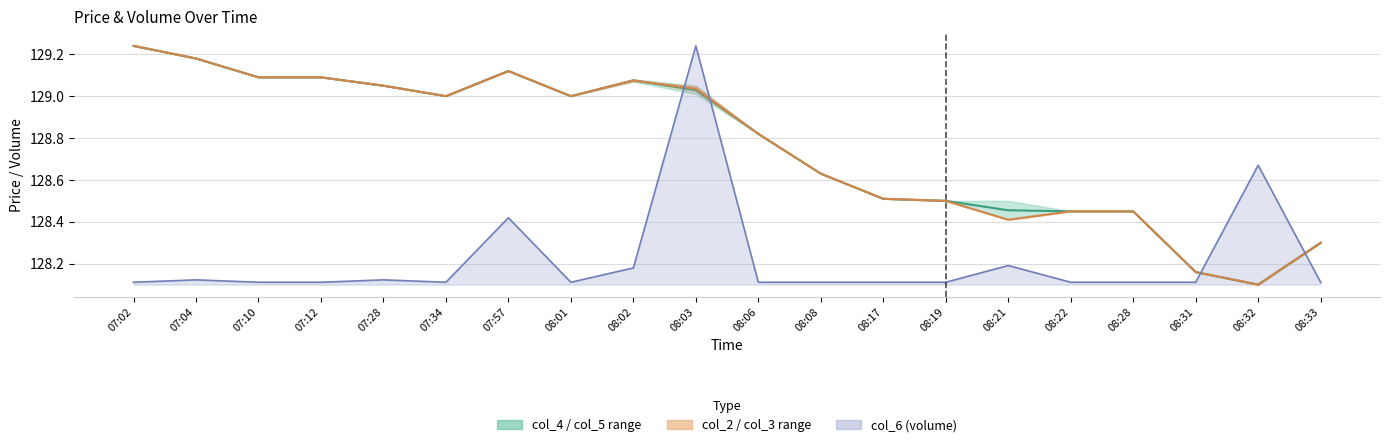

Reading right to left, transcribe all the data shown in this chart.

col_4 midline: 08:33=128.3	08:32=128.1	08:31=128.2	08:28=128.4	08:22=128.4	08:21=128.5	08:19=128.5	08:17=128.5	08:08=128.6	08:06=128.8	08:03=129.0	08:02=129.1	08:01=129.0	07:57=129.1	07:34=129.0	07:28=129.1	07:12=129.1	07:10=129.1	07:04=129.2	07:02=129.2
col_2 midline: 08:33=128.3	08:32=128.1	08:31=128.2	08:28=128.4	08:22=128.4	08:21=128.4	08:19=128.5	08:17=128.5	08:08=128.6	08:06=128.8	08:03=129.0	08:02=129.1	08:01=129.0	07:57=129.1	07:34=129.0	07:28=129.1	07:12=129.1	07:10=129.1	07:04=129.2	07:02=129.2
col_6 line: 08:33=128.1	08:32=128.7	08:31=128.1	08:28=128.1	08:22=128.1	08:21=128.2	08:19=128.1	08:17=128.1	08:08=128.1	08:06=128.1	08:03=129.2	08:02=128.2	08:01=128.1	07:57=128.4	07:34=128.1	07:28=128.1	07:12=128.1	07:10=128.1	07:04=128.1	07:02=128.1